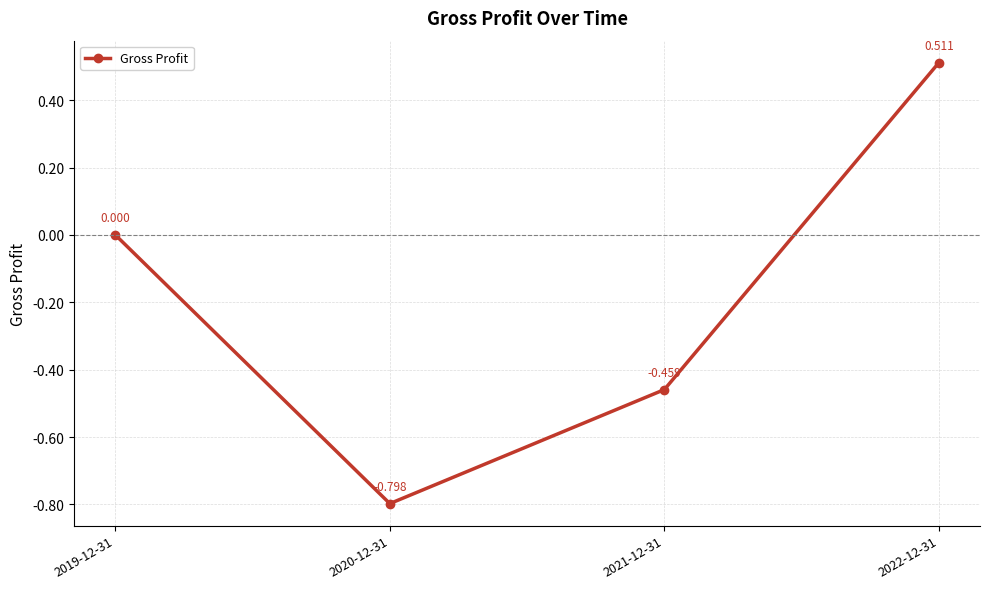

What is the difference between the maximum and minimum values?

1.3